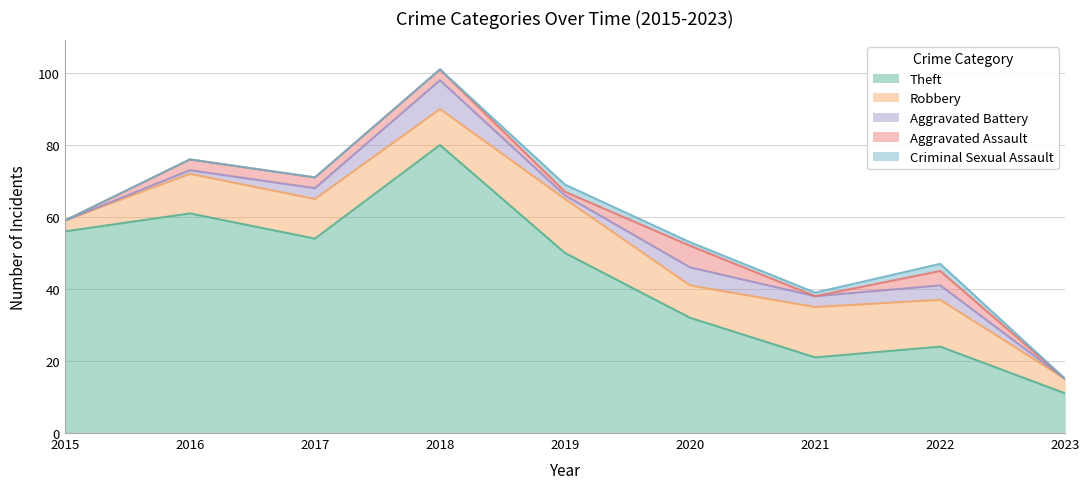

What is the maximum value for Theft?

80